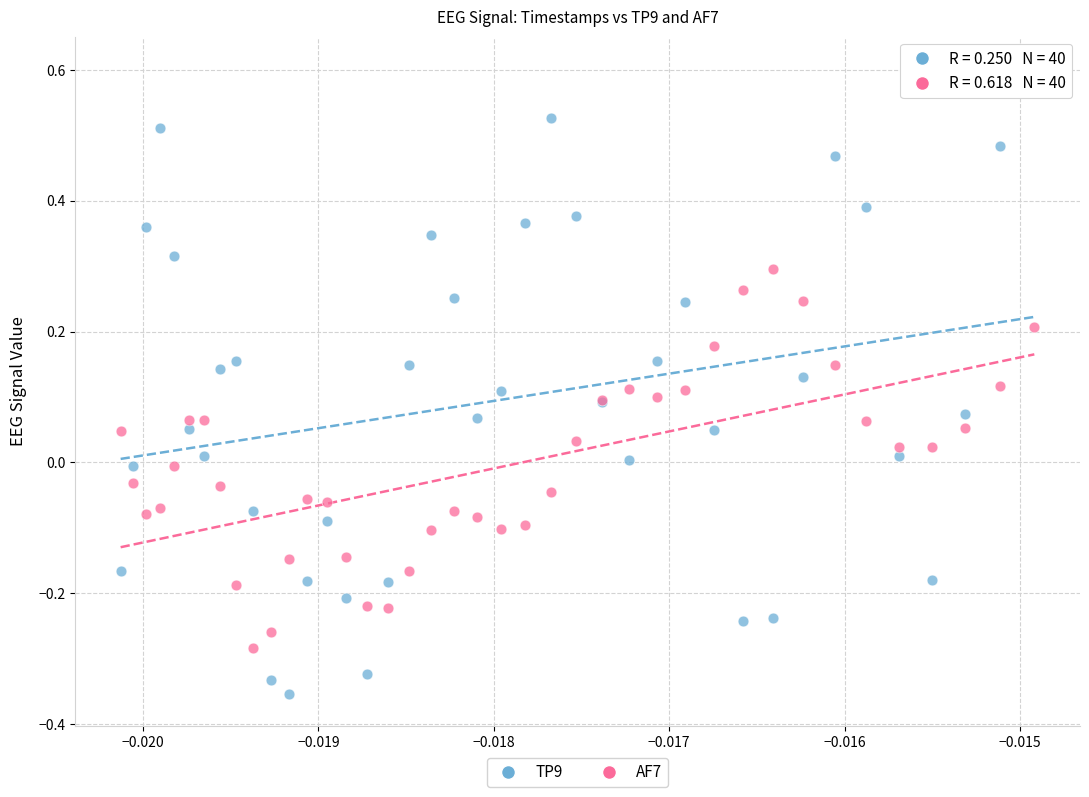

What are all the series names shown in the legend?

TP9, AF7